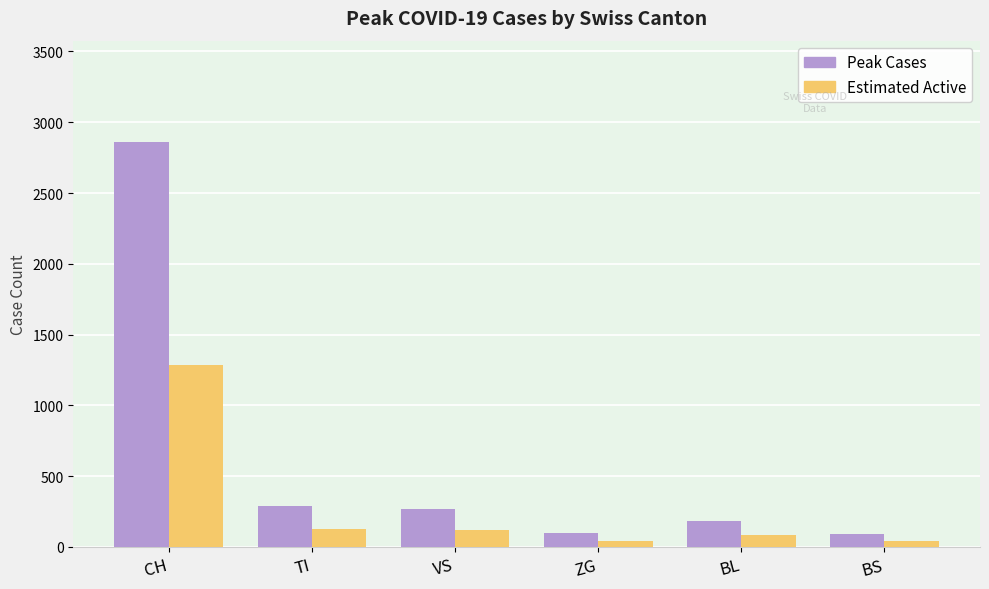

The Peak Cases series shows 94 at BS. True or false?

True